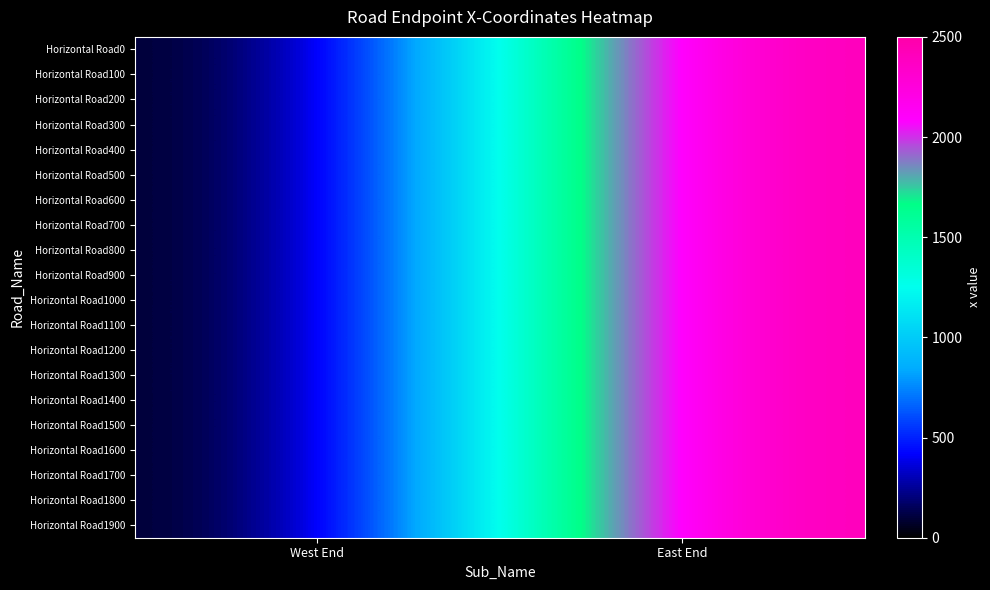

Which series changed the most between West End and East End?

Horizontal Road0